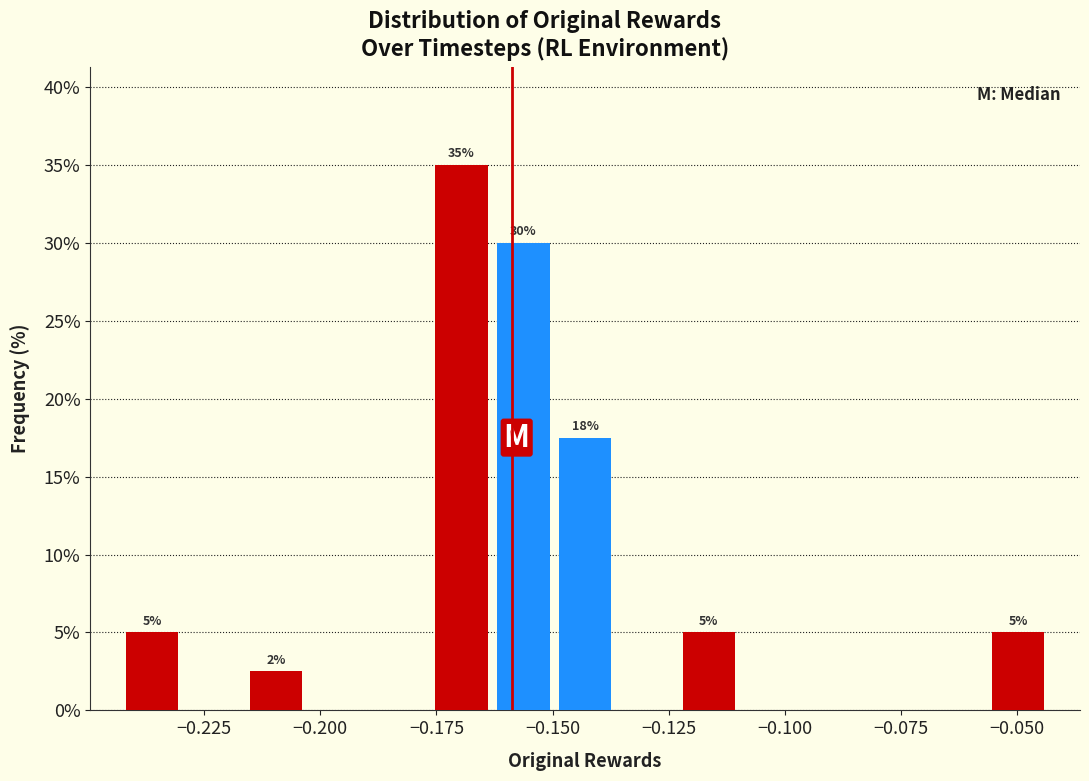

Around what value on the x-axis is the tallest bar? Give the approximate position of its centre, as read against the axis.

-0.170